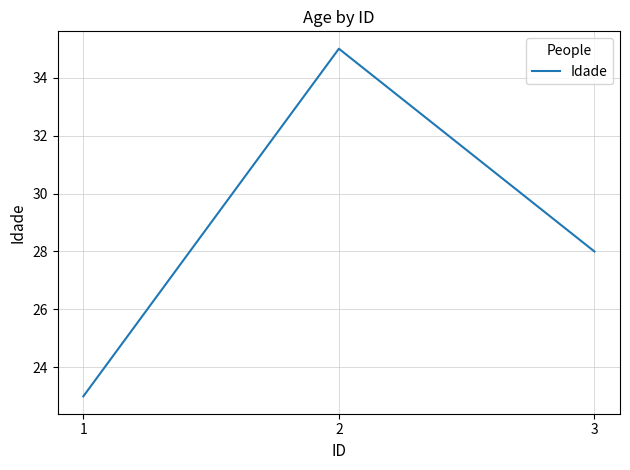

List the labels in order of value, smallest first.

1, 3, 2